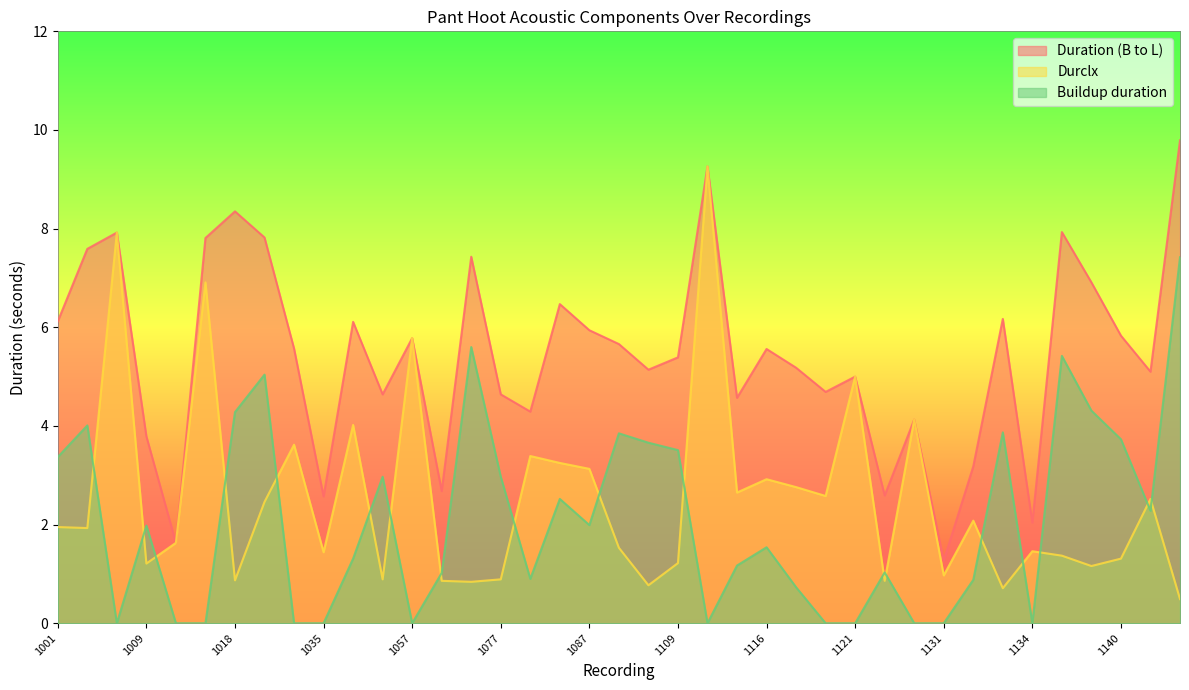

What are all the series names shown in the legend?

Duration (B to L), Durclx, Buildup duration